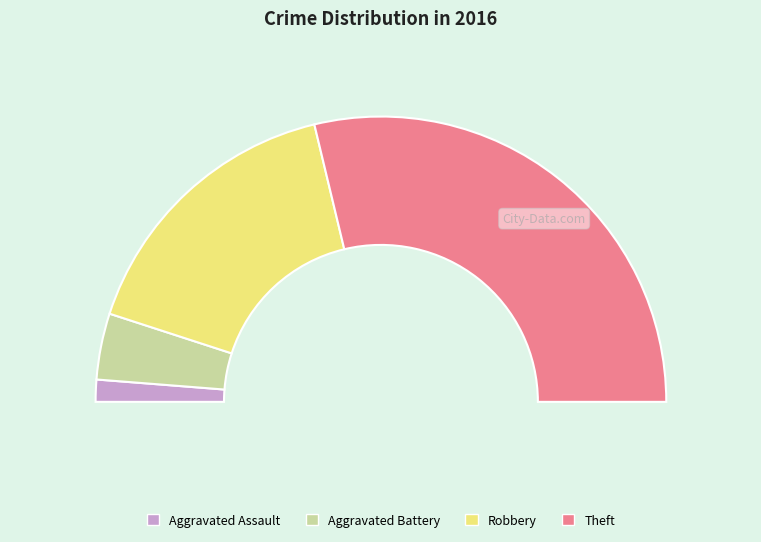

How much of the chart is everything except Robbery?

67.5%